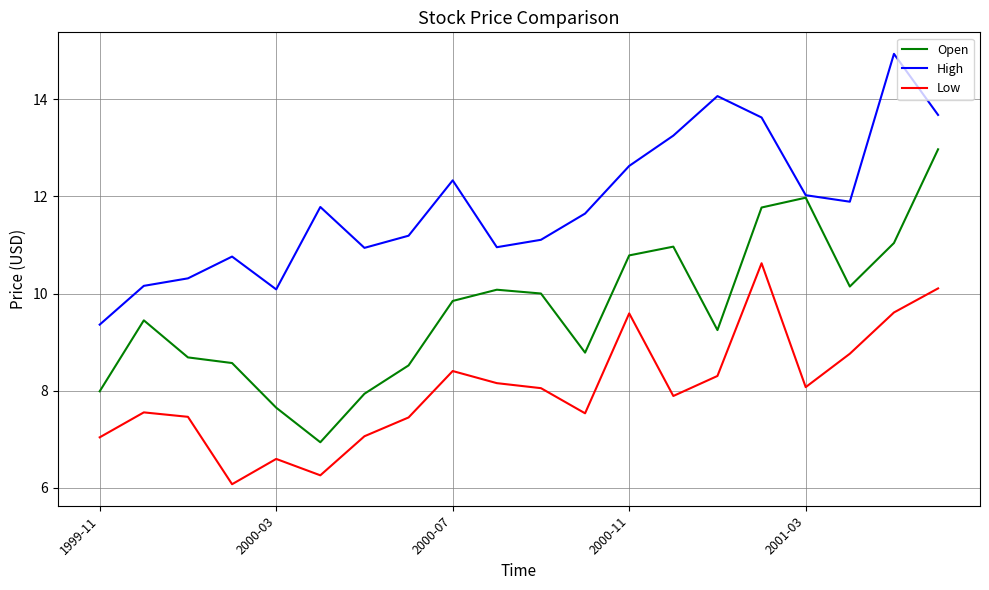

What is the sum of all Open values?

193.3